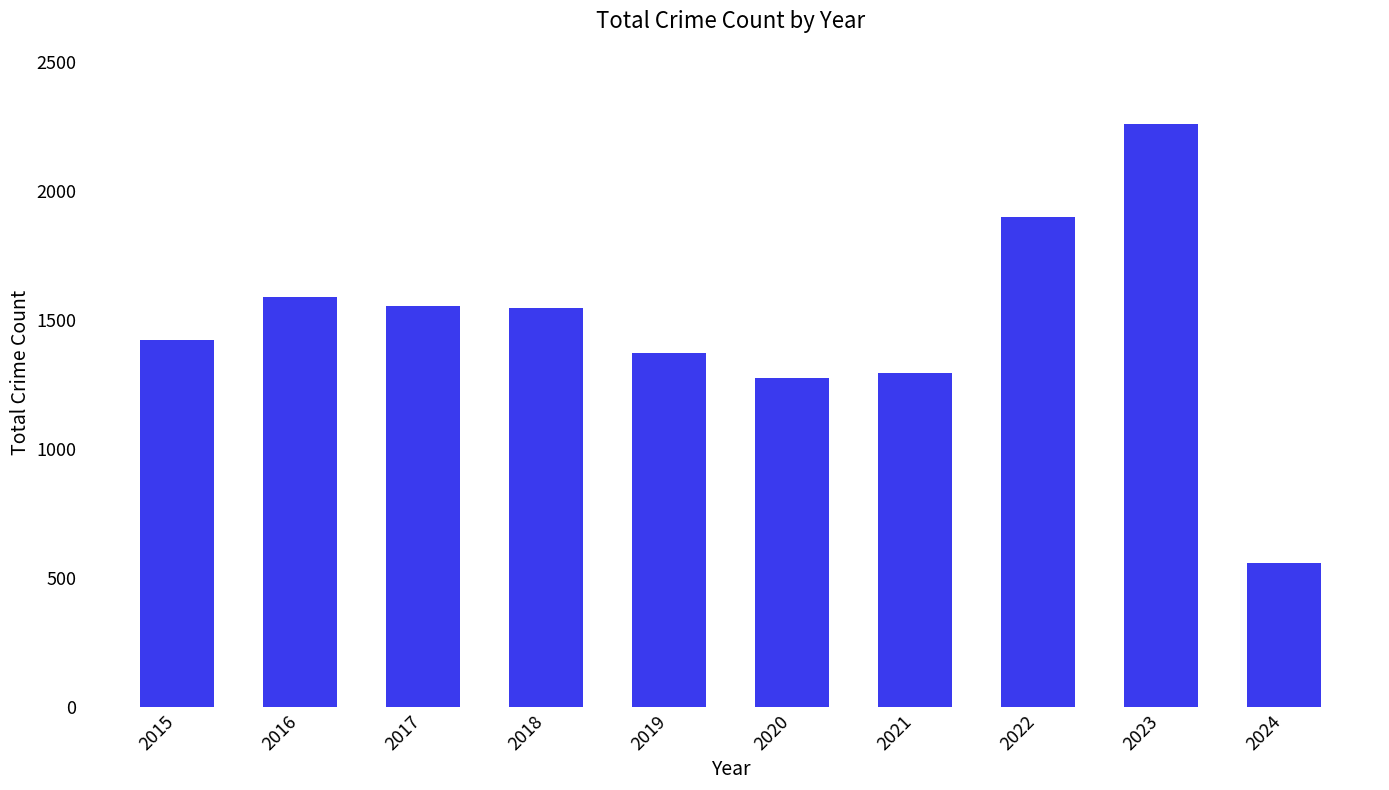

What is the sum of the values at 2022 and 2018?

3448